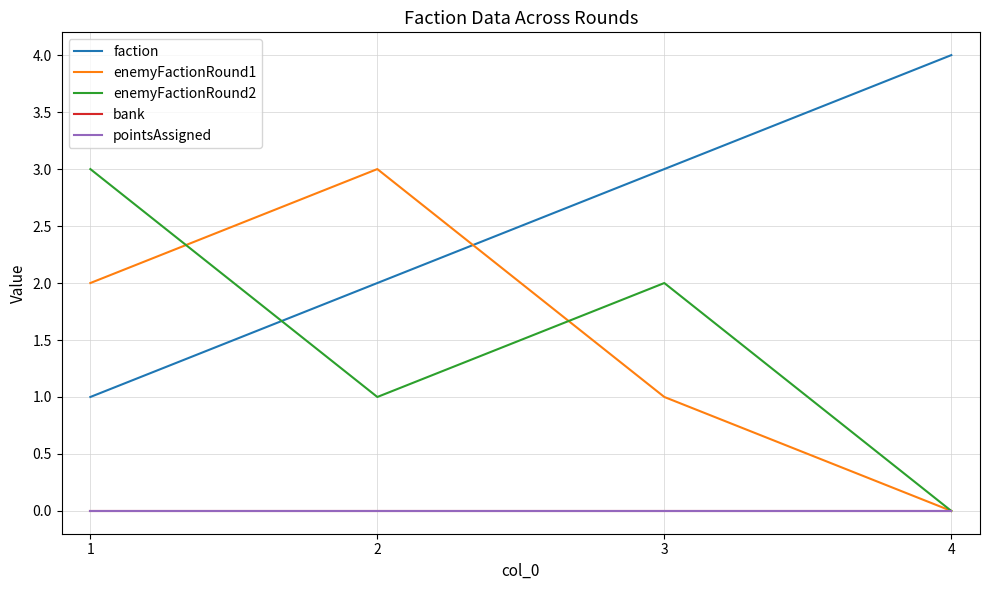

Which category has the lowest value across all series?

4